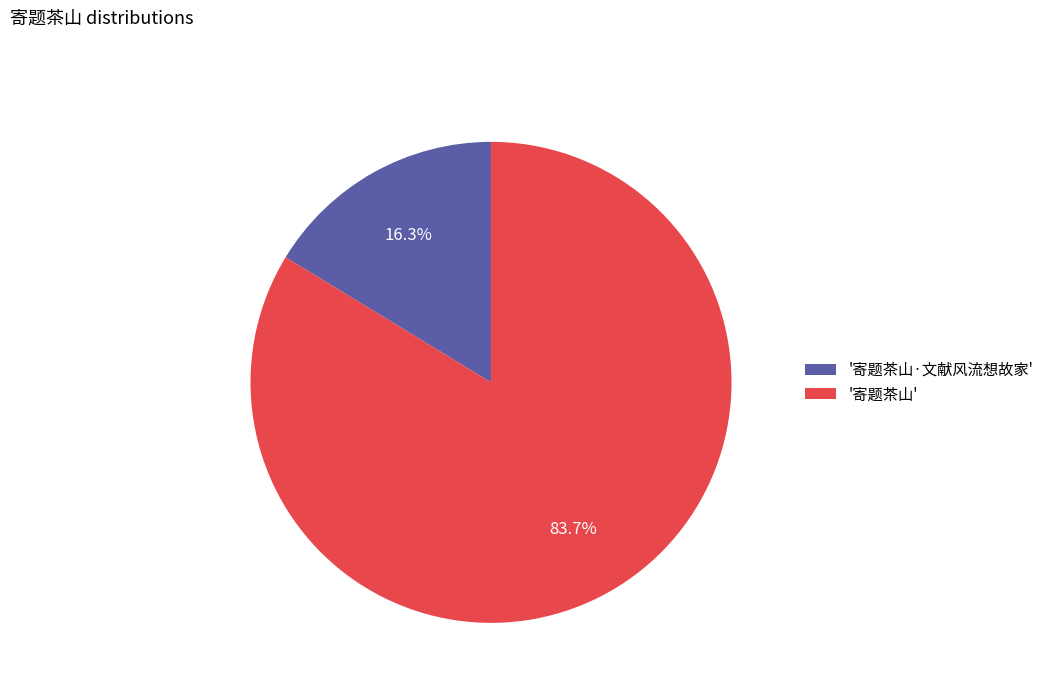

Which has a higher value, '寄题茶山·文献风流想故家' or '寄题茶山'?

'寄题茶山'